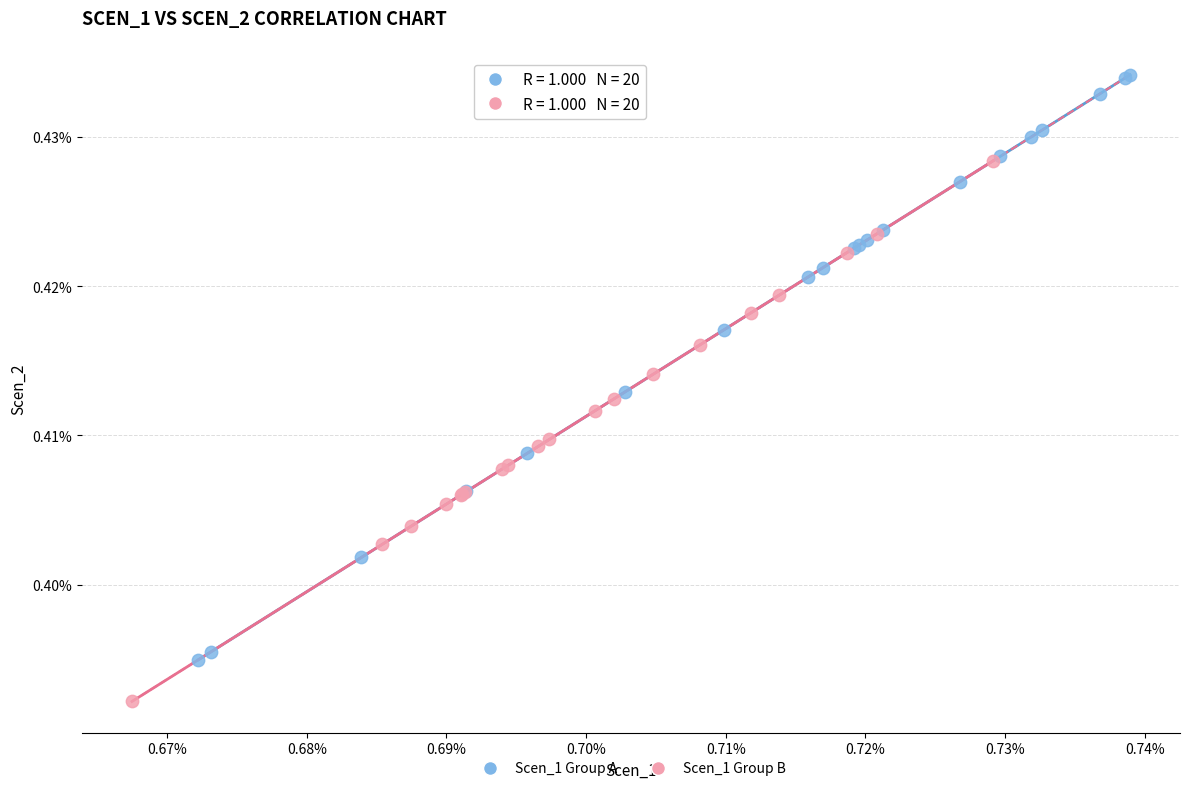

What are all the series names shown in the legend?

Scen_1 Group A, Scen_1 Group B